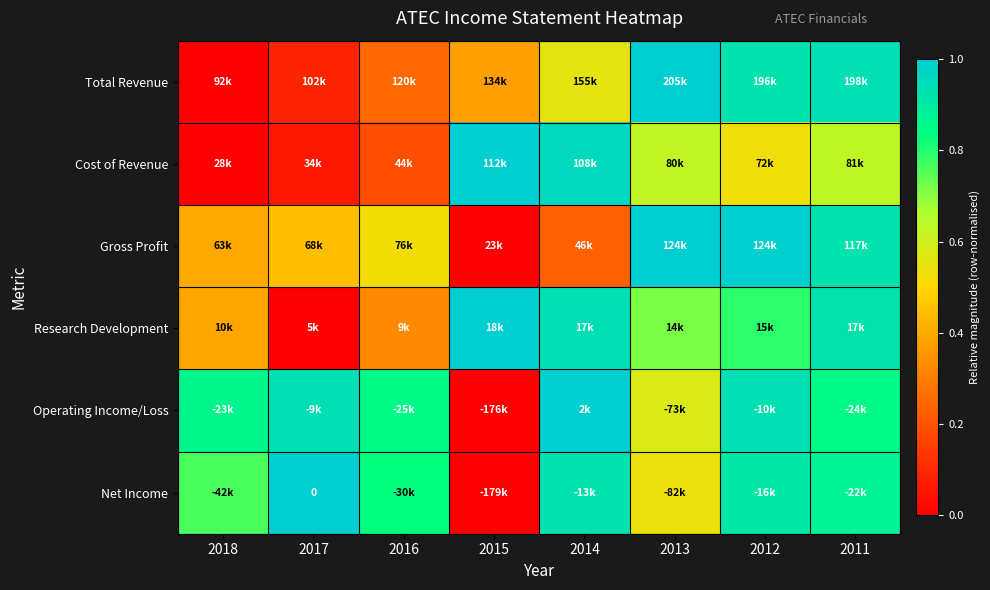

The Total Revenue series shows 0.0 at 2018. True or false?

True